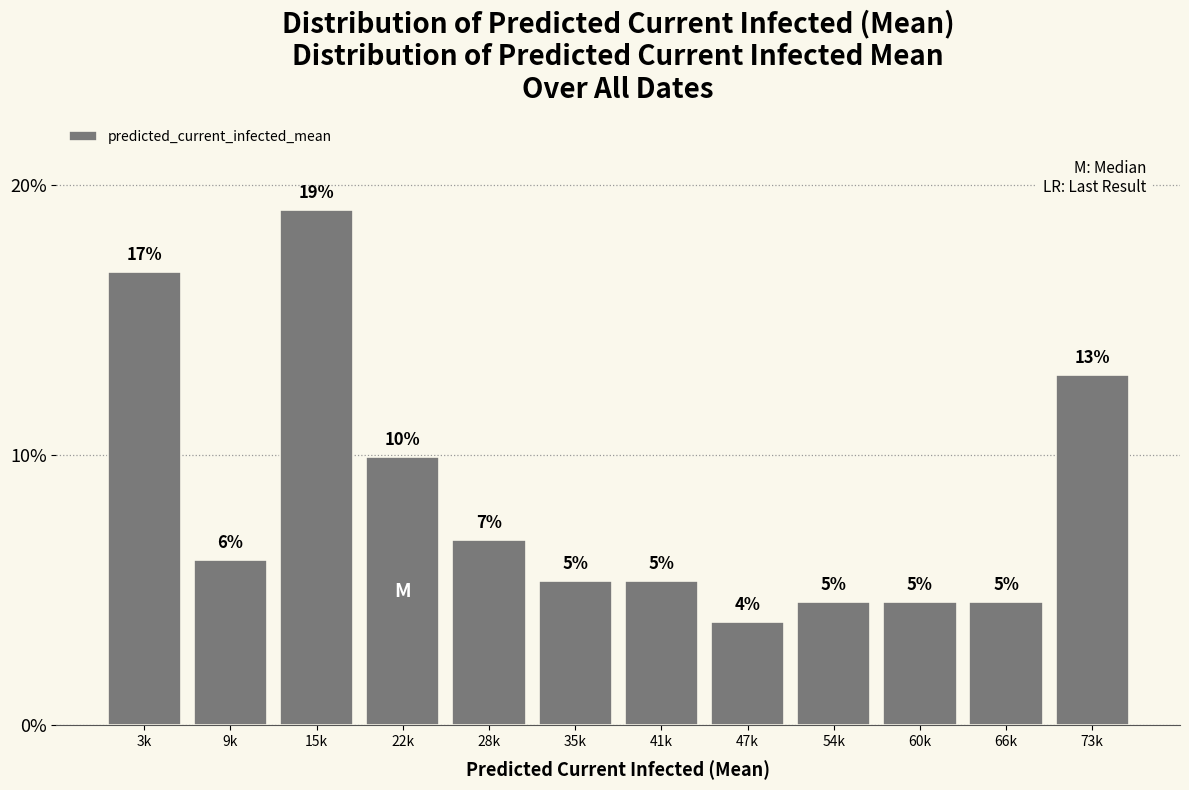

Are the bars horizontal?

No